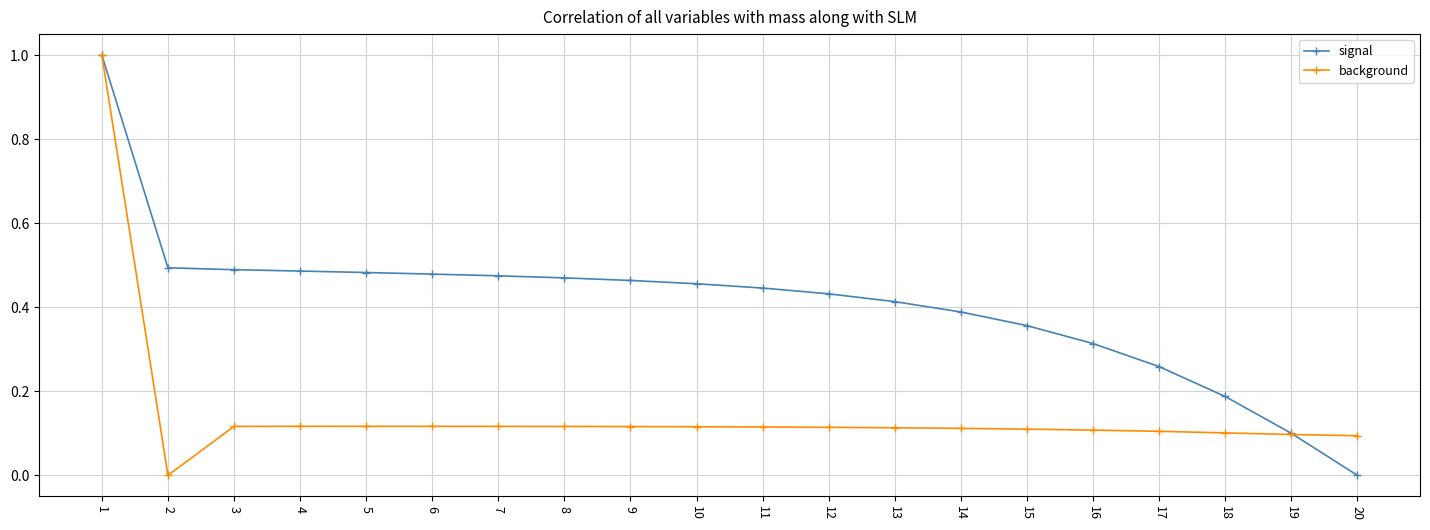

At how many categories does at least one series exceed 0?

20